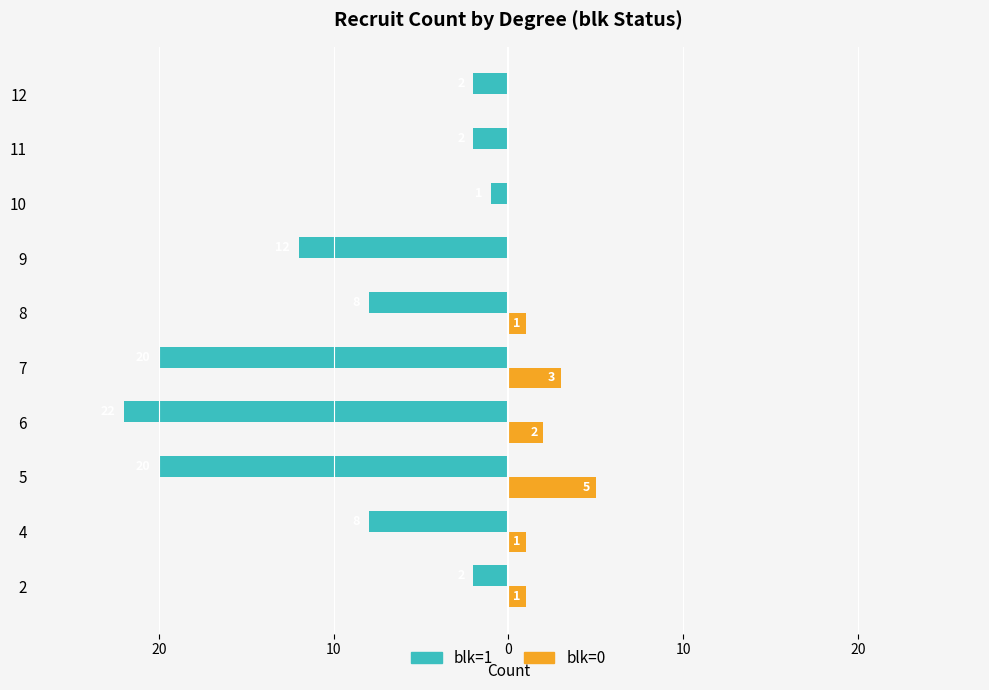

What is the difference between the maximum and minimum values in the blk=1 series?

21